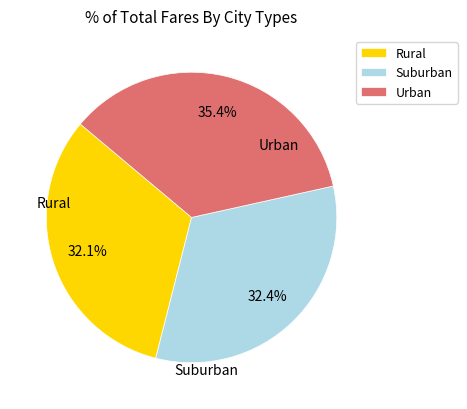

What is the total percentage of Suburban and Urban?

67.9%